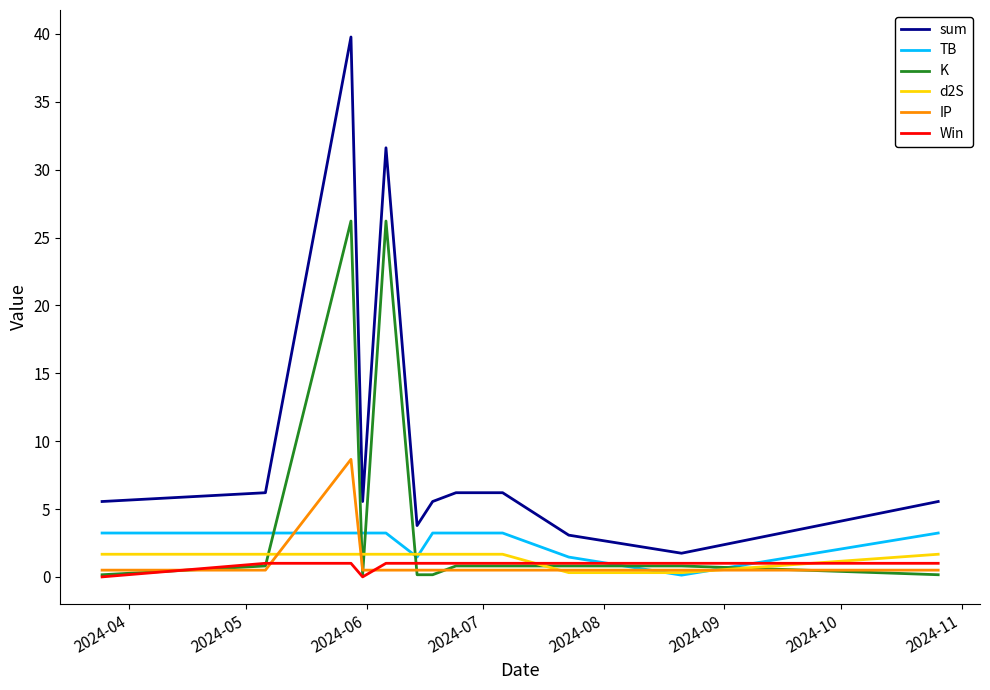

True or false: sum and K intersect in this chart.

False